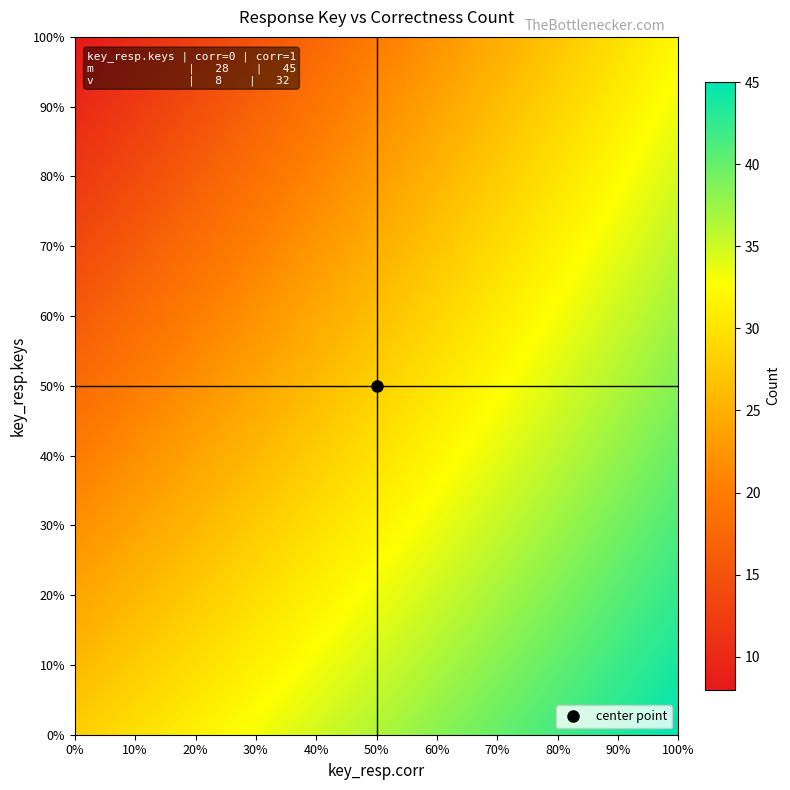

Rank the series by their maximum value, from lowest to highest.

v, m